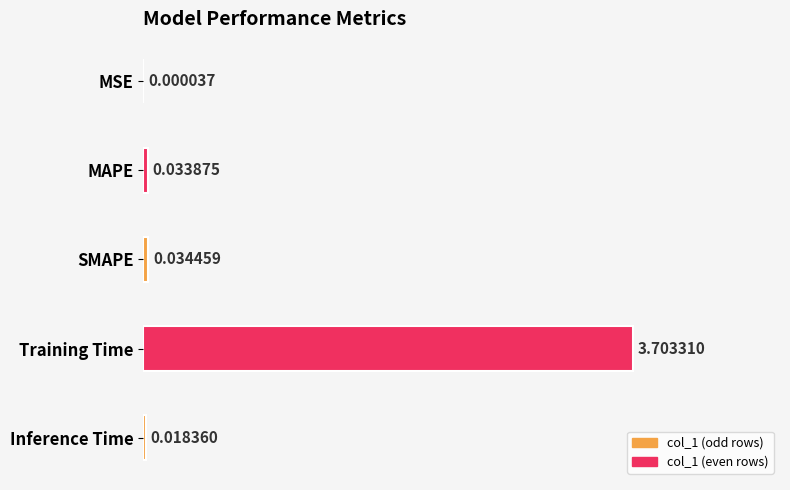

At which label is the value closest to 1?

SMAPE